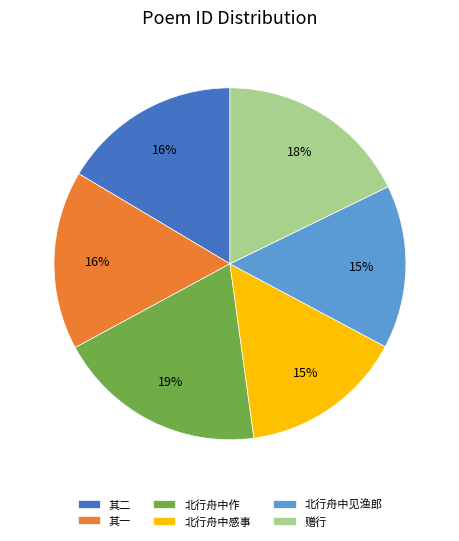

Which category has the biggest portion of the pie?

北行舟中作